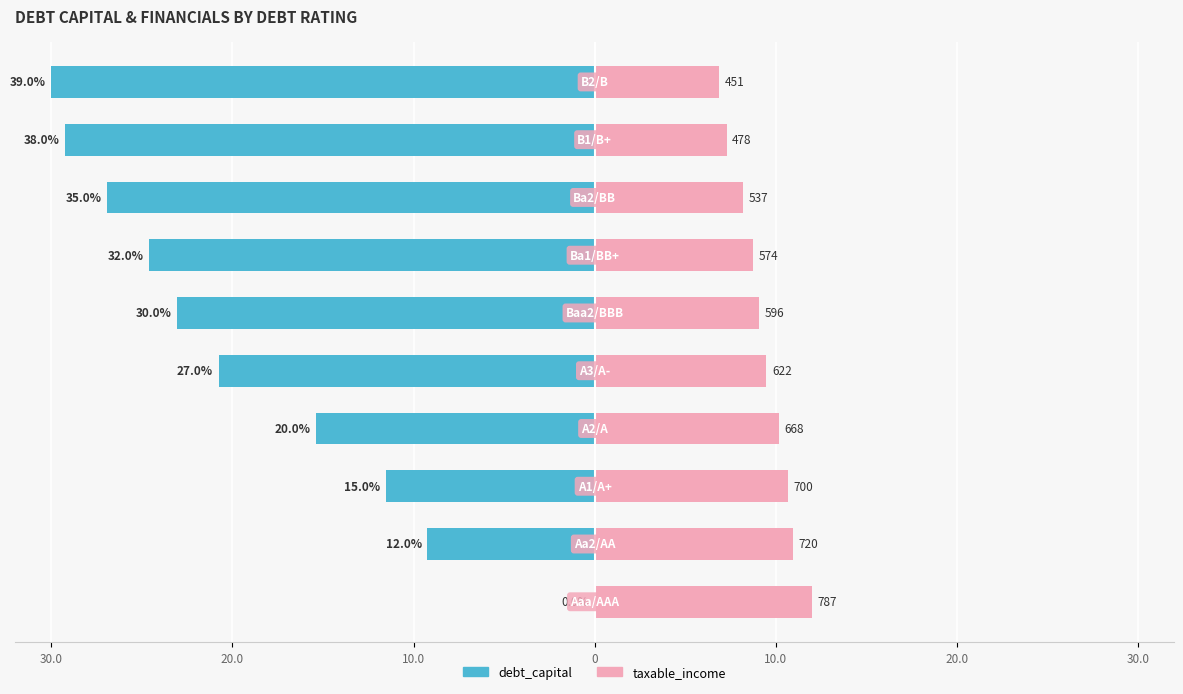

Count the number of categories in the chart.

10